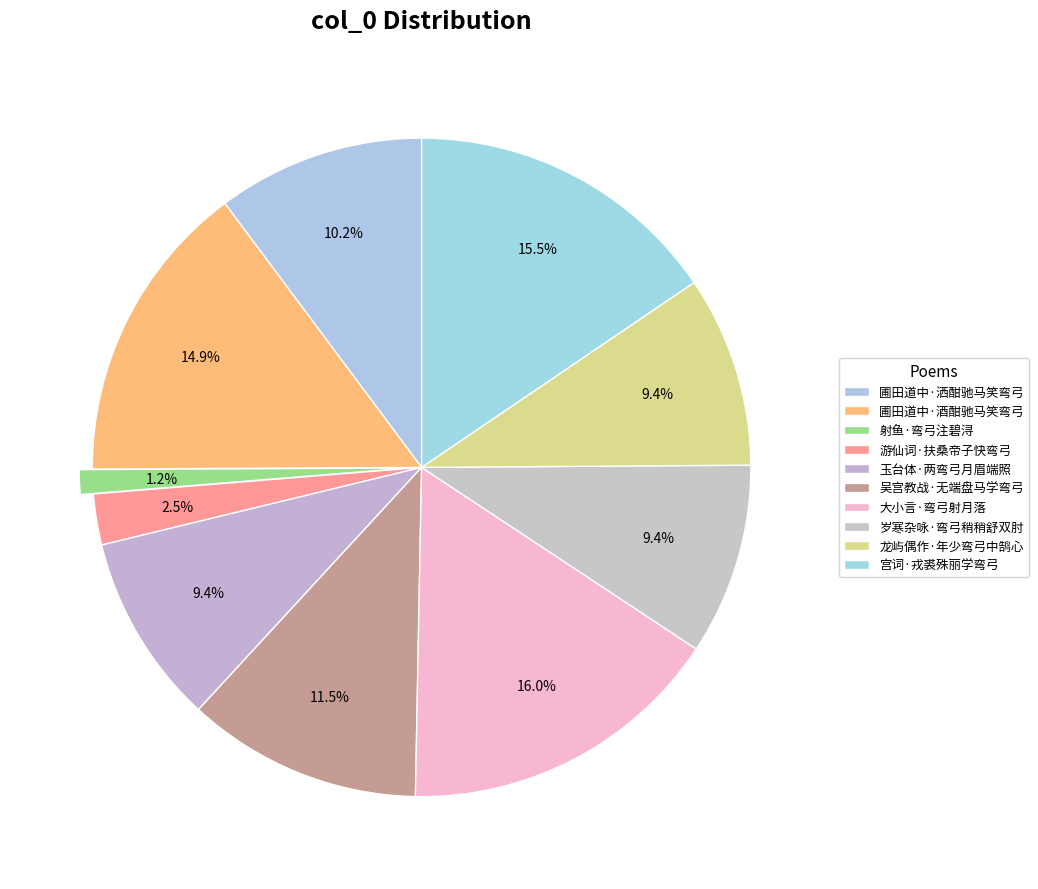

Count the number of slices in the pie.

10